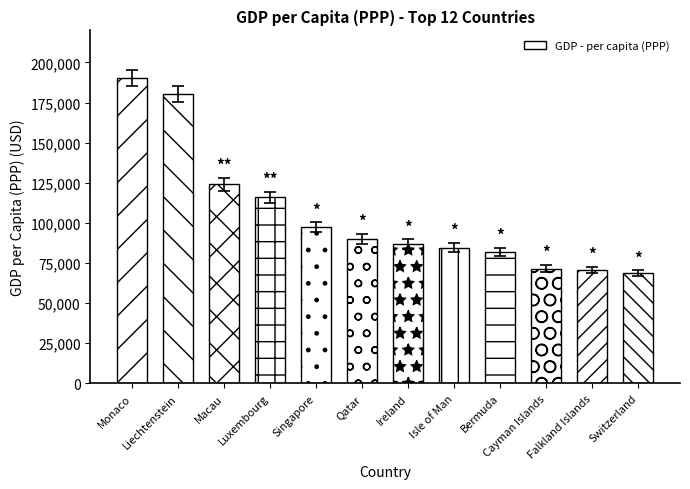

What is the value of the 4th bar from the left?

115874